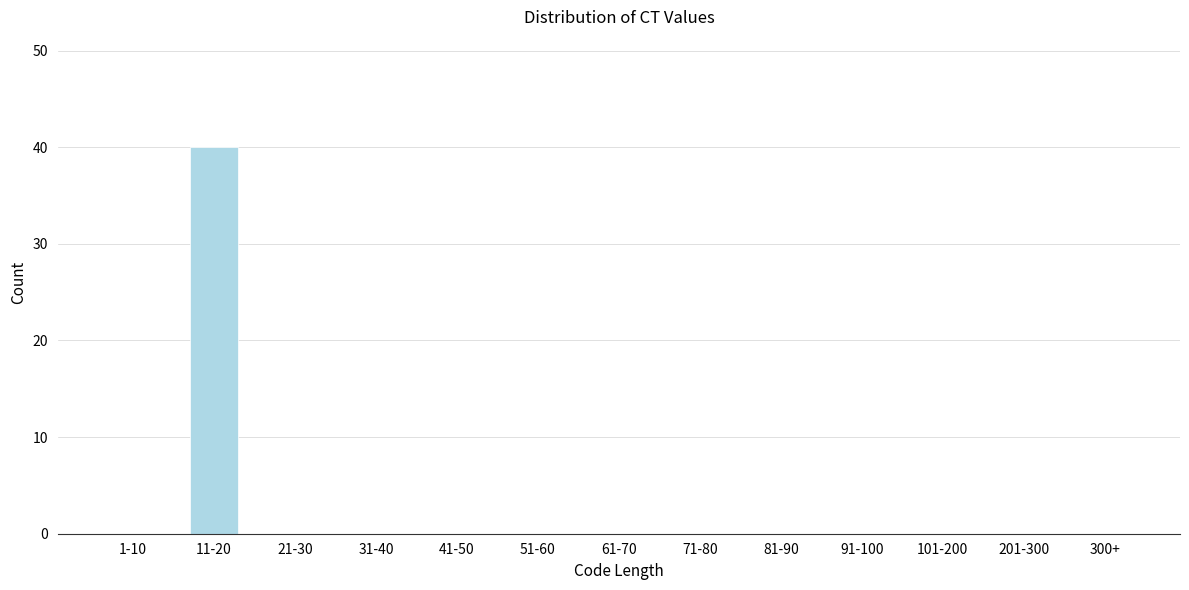

Reading right to left, list all the values displayed in this chart.

300+=0	201-300=0	101-200=0	91-100=0	81-90=0	71-80=0	61-70=0	51-60=0	41-50=0	31-40=0	21-30=0	11-20=40	1-10=0